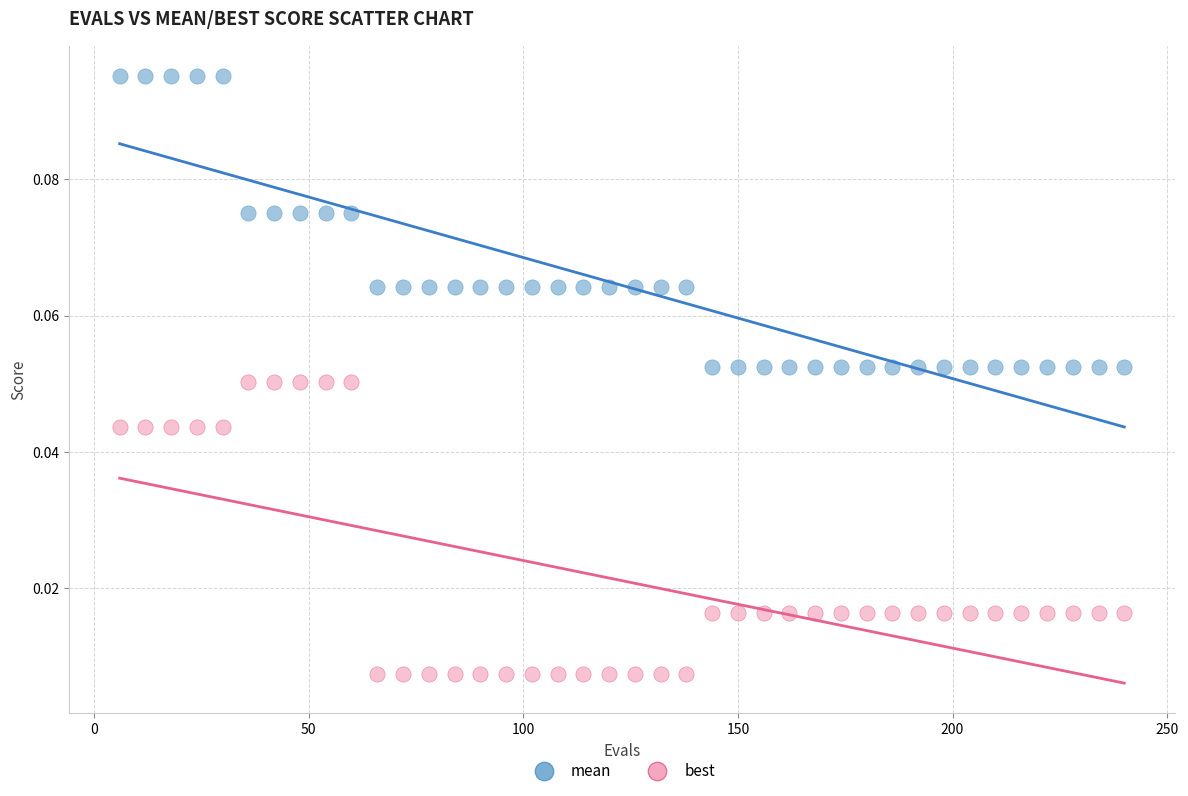

Which series contains the lowest Y value?

best